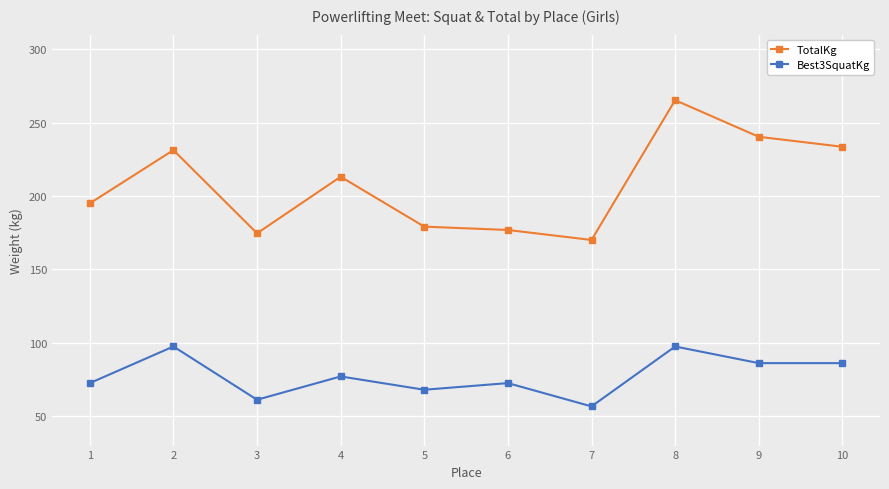

True or false: Best3SquatKg and TotalKg intersect in this chart.

False